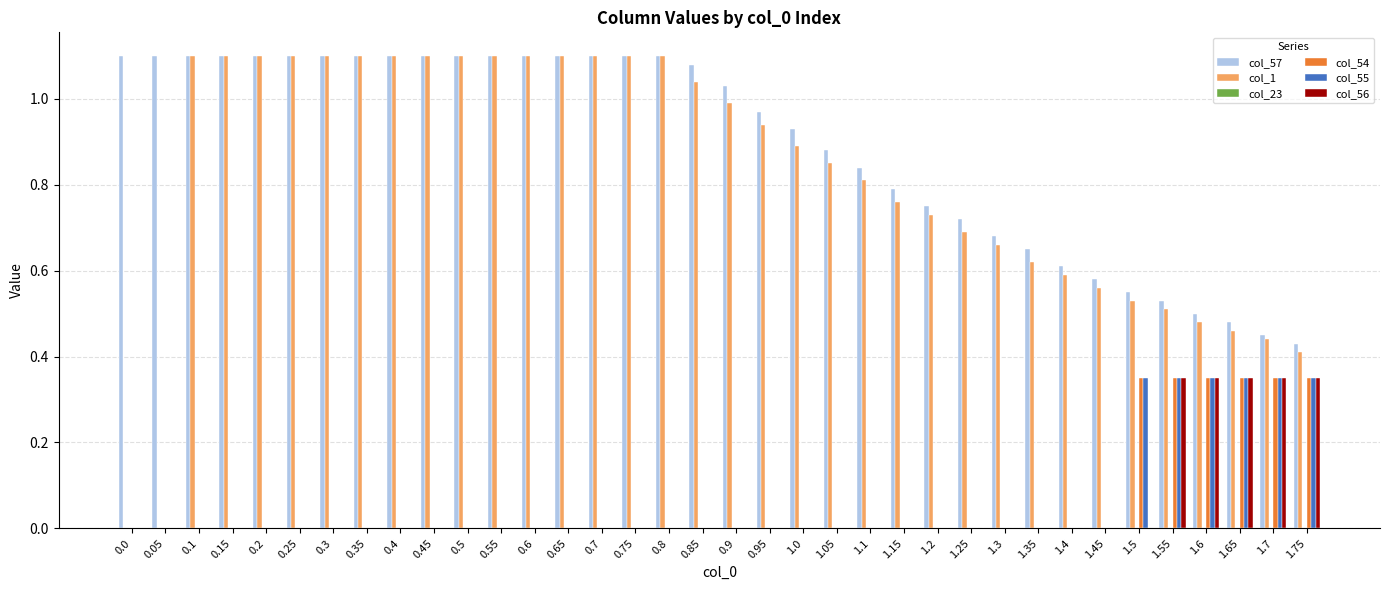

What is the total value across all series at 0.65?

2.2